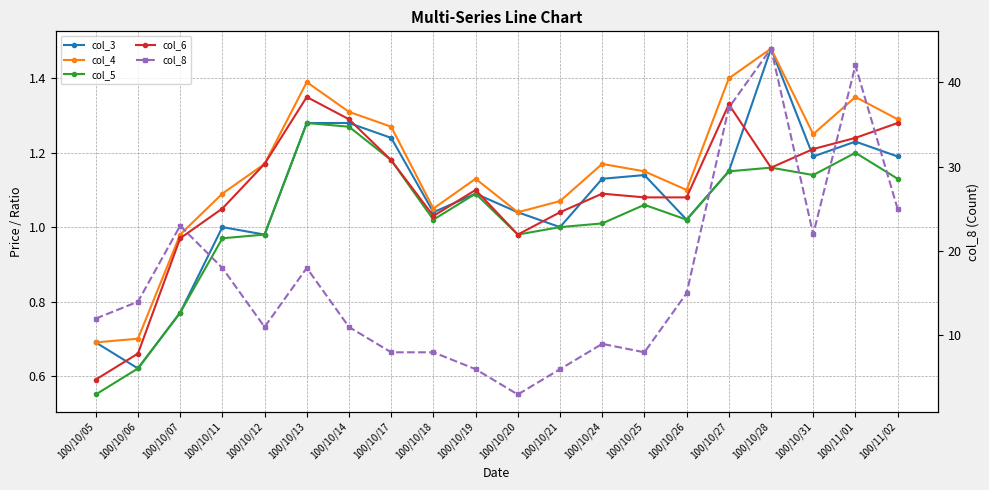

How many times do col_6 and col_3 cross each other?

9